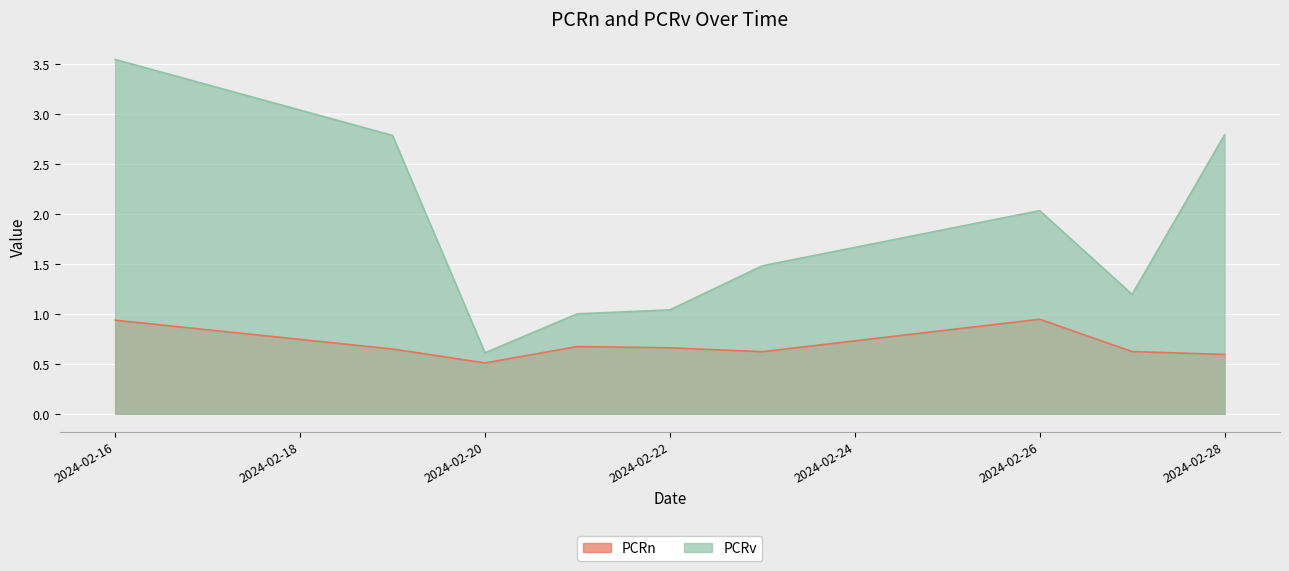

Between 2024-02-16 and 2024-02-20, which series saw the biggest shift?

PCRv